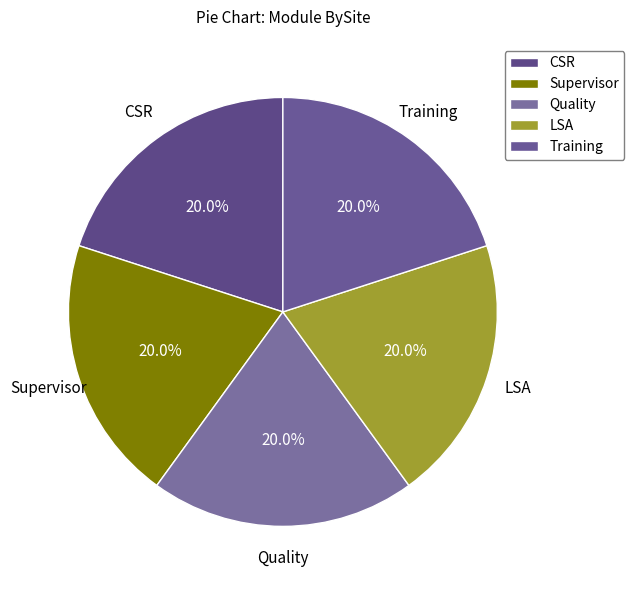

Does CSR account for over 50% of the chart?

No